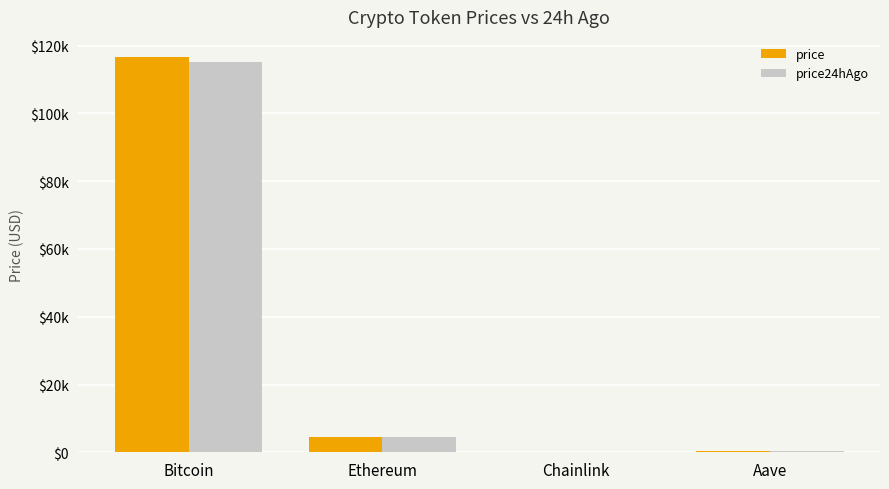

What are all the series names shown in the legend?

price, price24hAgo